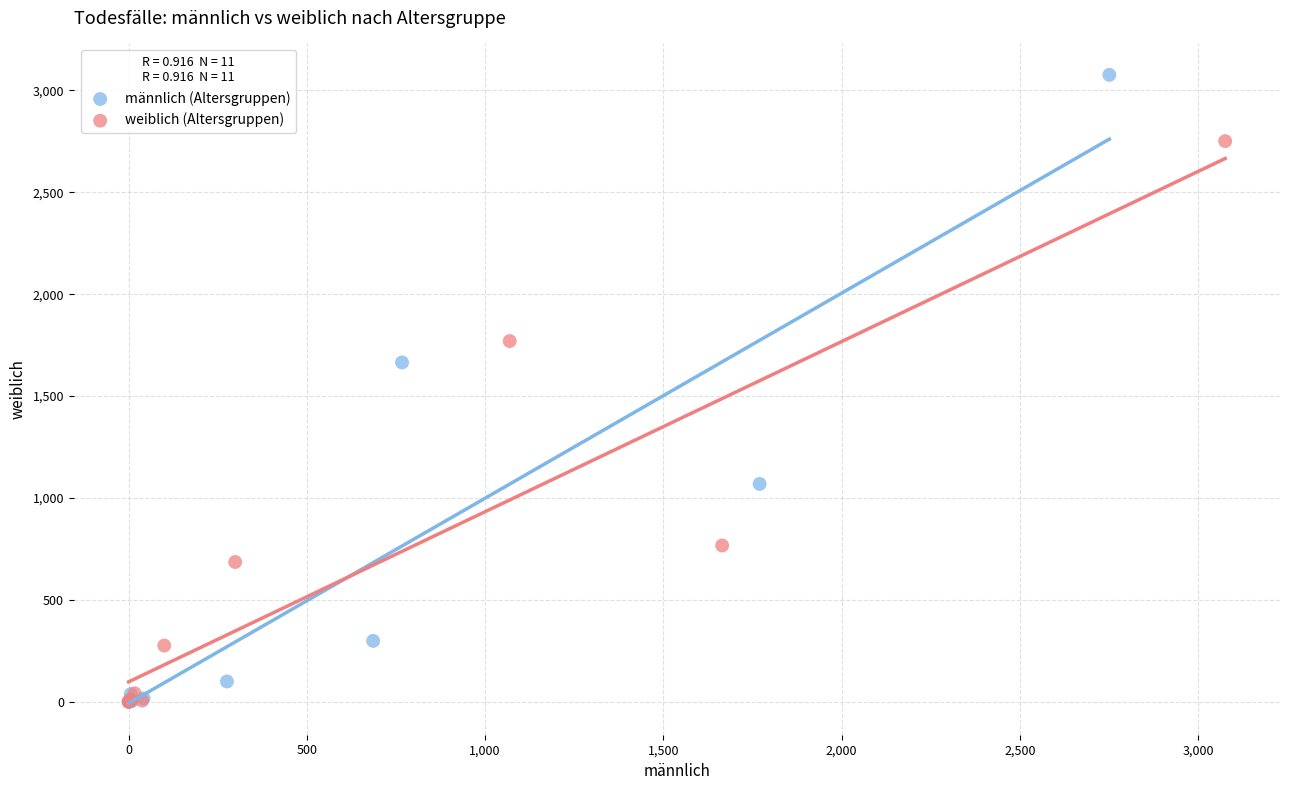

Which series contains the highest Y value?

männlich (Altersgruppen)